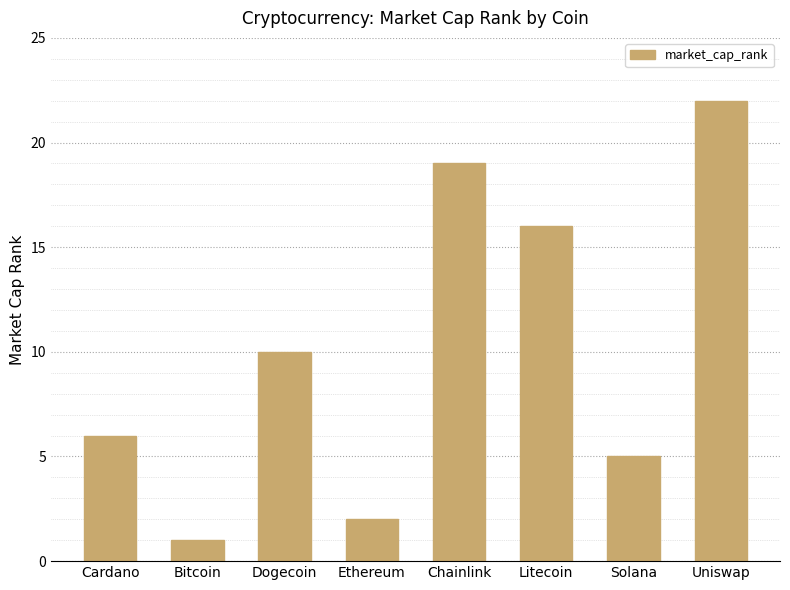

List the labels in order of value, smallest first.

Bitcoin, Ethereum, Solana, Cardano, Dogecoin, Litecoin, Chainlink, Uniswap